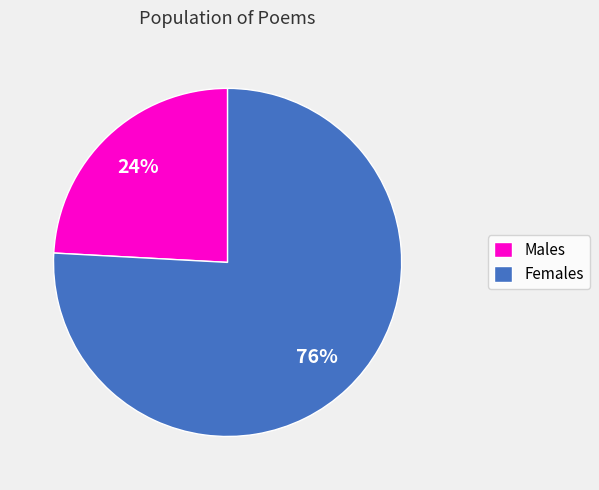

Count the number of slices in the pie.

2